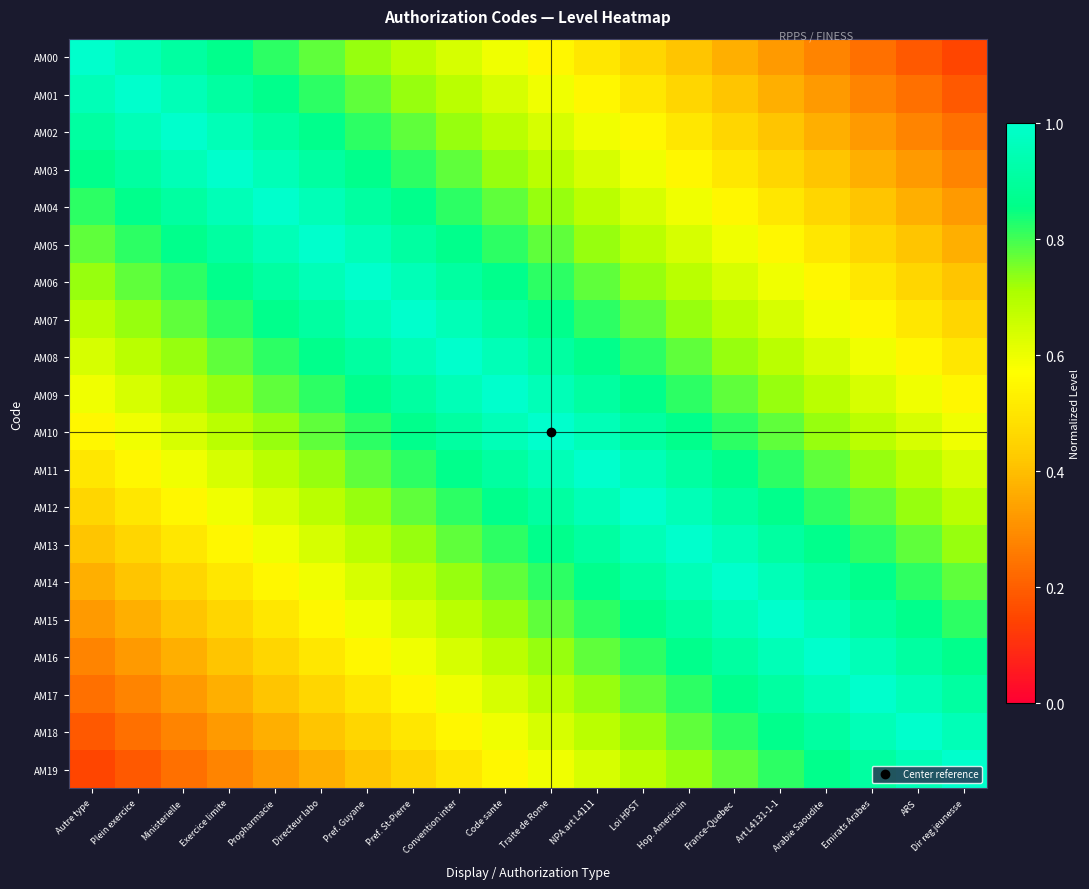

Reading right to left, list all the values displayed in this chart.

AM00: Dir reg jeunesse=0.1	ARS=0.2	Emirats Arabes=0.2	Arabie Saoudite=0.3	Art L4131-1-1=0.3	France-Quebec=0.4	Hop. Americain=0.4	Loi HPST=0.5	NPA art L4111=0.5	Traite de Rome=0.6	Code sante=0.6	Convention inter=0.6	Pref. St-Pierre=0.7	Pref. Guyane=0.7	Directeur labo=0.8	Propharmacie=0.8	Exercice limite=0.9	Ministerielle=0.9	Plein exercice=1.0	Autre type=1.0
AM01: Dir reg jeunesse=0.2	ARS=0.2	Emirats Arabes=0.3	Arabie Saoudite=0.3	Art L4131-1-1=0.4	France-Quebec=0.4	Hop. Americain=0.5	Loi HPST=0.5	NPA art L4111=0.6	Traite de Rome=0.6	Code sante=0.6	Convention inter=0.7	Pref. St-Pierre=0.7	Pref. Guyane=0.8	Directeur labo=0.8	Propharmacie=0.9	Exercice limite=0.9	Ministerielle=1.0	Plein exercice=1.0	Autre type=1.0
AM02: Dir reg jeunesse=0.2	ARS=0.3	Emirats Arabes=0.3	Arabie Saoudite=0.4	Art L4131-1-1=0.4	France-Quebec=0.5	Hop. Americain=0.5	Loi HPST=0.6	NPA art L4111=0.6	Traite de Rome=0.6	Code sante=0.7	Convention inter=0.7	Pref. St-Pierre=0.8	Pref. Guyane=0.8	Directeur labo=0.9	Propharmacie=0.9	Exercice limite=1.0	Ministerielle=1.0	Plein exercice=1.0	Autre type=0.9
AM03: Dir reg jeunesse=0.3	ARS=0.3	Emirats Arabes=0.4	Arabie Saoudite=0.4	Art L4131-1-1=0.5	France-Quebec=0.5	Hop. Americain=0.6	Loi HPST=0.6	NPA art L4111=0.6	Traite de Rome=0.7	Code sante=0.7	Convention inter=0.8	Pref. St-Pierre=0.8	Pref. Guyane=0.9	Directeur labo=0.9	Propharmacie=1.0	Exercice limite=1.0	Ministerielle=1.0	Plein exercice=0.9	Autre type=0.9
AM04: Dir reg jeunesse=0.3	ARS=0.4	Emirats Arabes=0.4	Arabie Saoudite=0.5	Art L4131-1-1=0.5	France-Quebec=0.6	Hop. Americain=0.6	Loi HPST=0.6	NPA art L4111=0.7	Traite de Rome=0.7	Code sante=0.8	Convention inter=0.8	Pref. St-Pierre=0.9	Pref. Guyane=0.9	Directeur labo=1.0	Propharmacie=1.0	Exercice limite=1.0	Ministerielle=0.9	Plein exercice=0.9	Autre type=0.8
AM05: Dir reg jeunesse=0.4	ARS=0.4	Emirats Arabes=0.5	Arabie Saoudite=0.5	Art L4131-1-1=0.6	France-Quebec=0.6	Hop. Americain=0.6	Loi HPST=0.7	NPA art L4111=0.7	Traite de Rome=0.8	Code sante=0.8	Convention inter=0.9	Pref. St-Pierre=0.9	Pref. Guyane=1.0	Directeur labo=1.0	Propharmacie=1.0	Exercice limite=0.9	Ministerielle=0.9	Plein exercice=0.8	Autre type=0.8
AM06: Dir reg jeunesse=0.4	ARS=0.5	Emirats Arabes=0.5	Arabie Saoudite=0.6	Art L4131-1-1=0.6	France-Quebec=0.6	Hop. Americain=0.7	Loi HPST=0.7	NPA art L4111=0.8	Traite de Rome=0.8	Code sante=0.9	Convention inter=0.9	Pref. St-Pierre=1.0	Pref. Guyane=1.0	Directeur labo=1.0	Propharmacie=0.9	Exercice limite=0.9	Ministerielle=0.8	Plein exercice=0.8	Autre type=0.7
AM07: Dir reg jeunesse=0.5	ARS=0.5	Emirats Arabes=0.6	Arabie Saoudite=0.6	Art L4131-1-1=0.6	France-Quebec=0.7	Hop. Americain=0.7	Loi HPST=0.8	NPA art L4111=0.8	Traite de Rome=0.9	Code sante=0.9	Convention inter=1.0	Pref. St-Pierre=1.0	Pref. Guyane=1.0	Directeur labo=0.9	Propharmacie=0.9	Exercice limite=0.8	Ministerielle=0.8	Plein exercice=0.7	Autre type=0.7
AM08: Dir reg jeunesse=0.5	ARS=0.6	Emirats Arabes=0.6	Arabie Saoudite=0.6	Art L4131-1-1=0.7	France-Quebec=0.7	Hop. Americain=0.8	Loi HPST=0.8	NPA art L4111=0.9	Traite de Rome=0.9	Code sante=1.0	Convention inter=1.0	Pref. St-Pierre=1.0	Pref. Guyane=0.9	Directeur labo=0.9	Propharmacie=0.8	Exercice limite=0.8	Ministerielle=0.7	Plein exercice=0.7	Autre type=0.6
AM09: Dir reg jeunesse=0.6	ARS=0.6	Emirats Arabes=0.6	Arabie Saoudite=0.7	Art L4131-1-1=0.7	France-Quebec=0.8	Hop. Americain=0.8	Loi HPST=0.9	NPA art L4111=0.9	Traite de Rome=1.0	Code sante=1.0	Convention inter=1.0	Pref. St-Pierre=0.9	Pref. Guyane=0.9	Directeur labo=0.8	Propharmacie=0.8	Exercice limite=0.7	Ministerielle=0.7	Plein exercice=0.6	Autre type=0.6
AM10: Dir reg jeunesse=0.6	ARS=0.6	Emirats Arabes=0.7	Arabie Saoudite=0.7	Art L4131-1-1=0.8	France-Quebec=0.8	Hop. Americain=0.9	Loi HPST=0.9	NPA art L4111=1.0	Traite de Rome=1.0	Code sante=1.0	Convention inter=0.9	Pref. St-Pierre=0.9	Pref. Guyane=0.8	Directeur labo=0.8	Propharmacie=0.7	Exercice limite=0.7	Ministerielle=0.6	Plein exercice=0.6	Autre type=0.6
AM11: Dir reg jeunesse=0.6	ARS=0.7	Emirats Arabes=0.7	Arabie Saoudite=0.8	Art L4131-1-1=0.8	France-Quebec=0.9	Hop. Americain=0.9	Loi HPST=1.0	NPA art L4111=1.0	Traite de Rome=1.0	Code sante=0.9	Convention inter=0.9	Pref. St-Pierre=0.8	Pref. Guyane=0.8	Directeur labo=0.7	Propharmacie=0.7	Exercice limite=0.6	Ministerielle=0.6	Plein exercice=0.6	Autre type=0.5
AM12: Dir reg jeunesse=0.7	ARS=0.7	Emirats Arabes=0.8	Arabie Saoudite=0.8	Art L4131-1-1=0.9	France-Quebec=0.9	Hop. Americain=1.0	Loi HPST=1.0	NPA art L4111=1.0	Traite de Rome=0.9	Code sante=0.9	Convention inter=0.8	Pref. St-Pierre=0.8	Pref. Guyane=0.7	Directeur labo=0.7	Propharmacie=0.6	Exercice limite=0.6	Ministerielle=0.6	Plein exercice=0.5	Autre type=0.5
AM13: Dir reg jeunesse=0.7	ARS=0.8	Emirats Arabes=0.8	Arabie Saoudite=0.9	Art L4131-1-1=0.9	France-Quebec=1.0	Hop. Americain=1.0	Loi HPST=1.0	NPA art L4111=0.9	Traite de Rome=0.9	Code sante=0.8	Convention inter=0.8	Pref. St-Pierre=0.7	Pref. Guyane=0.7	Directeur labo=0.6	Propharmacie=0.6	Exercice limite=0.6	Ministerielle=0.5	Plein exercice=0.5	Autre type=0.4
AM14: Dir reg jeunesse=0.8	ARS=0.8	Emirats Arabes=0.9	Arabie Saoudite=0.9	Art L4131-1-1=1.0	France-Quebec=1.0	Hop. Americain=1.0	Loi HPST=0.9	NPA art L4111=0.9	Traite de Rome=0.8	Code sante=0.8	Convention inter=0.7	Pref. St-Pierre=0.7	Pref. Guyane=0.6	Directeur labo=0.6	Propharmacie=0.6	Exercice limite=0.5	Ministerielle=0.5	Plein exercice=0.4	Autre type=0.4
AM15: Dir reg jeunesse=0.8	ARS=0.9	Emirats Arabes=0.9	Arabie Saoudite=1.0	Art L4131-1-1=1.0	France-Quebec=1.0	Hop. Americain=0.9	Loi HPST=0.9	NPA art L4111=0.8	Traite de Rome=0.8	Code sante=0.7	Convention inter=0.7	Pref. St-Pierre=0.6	Pref. Guyane=0.6	Directeur labo=0.6	Propharmacie=0.5	Exercice limite=0.5	Ministerielle=0.4	Plein exercice=0.4	Autre type=0.3
AM16: Dir reg jeunesse=0.9	ARS=0.9	Emirats Arabes=1.0	Arabie Saoudite=1.0	Art L4131-1-1=1.0	France-Quebec=0.9	Hop. Americain=0.9	Loi HPST=0.8	NPA art L4111=0.8	Traite de Rome=0.7	Code sante=0.7	Convention inter=0.6	Pref. St-Pierre=0.6	Pref. Guyane=0.6	Directeur labo=0.5	Propharmacie=0.5	Exercice limite=0.4	Ministerielle=0.4	Plein exercice=0.3	Autre type=0.3
AM17: Dir reg jeunesse=0.9	ARS=1.0	Emirats Arabes=1.0	Arabie Saoudite=1.0	Art L4131-1-1=0.9	France-Quebec=0.9	Hop. Americain=0.8	Loi HPST=0.8	NPA art L4111=0.7	Traite de Rome=0.7	Code sante=0.6	Convention inter=0.6	Pref. St-Pierre=0.6	Pref. Guyane=0.5	Directeur labo=0.5	Propharmacie=0.4	Exercice limite=0.4	Ministerielle=0.3	Plein exercice=0.3	Autre type=0.2
AM18: Dir reg jeunesse=1.0	ARS=1.0	Emirats Arabes=1.0	Arabie Saoudite=0.9	Art L4131-1-1=0.9	France-Quebec=0.8	Hop. Americain=0.8	Loi HPST=0.7	NPA art L4111=0.7	Traite de Rome=0.6	Code sante=0.6	Convention inter=0.6	Pref. St-Pierre=0.5	Pref. Guyane=0.5	Directeur labo=0.4	Propharmacie=0.4	Exercice limite=0.3	Ministerielle=0.3	Plein exercice=0.2	Autre type=0.2
AM19: Dir reg jeunesse=1.0	ARS=1.0	Emirats Arabes=0.9	Arabie Saoudite=0.9	Art L4131-1-1=0.8	France-Quebec=0.8	Hop. Americain=0.7	Loi HPST=0.7	NPA art L4111=0.6	Traite de Rome=0.6	Code sante=0.6	Convention inter=0.5	Pref. St-Pierre=0.5	Pref. Guyane=0.4	Directeur labo=0.4	Propharmacie=0.3	Exercice limite=0.3	Ministerielle=0.2	Plein exercice=0.2	Autre type=0.1